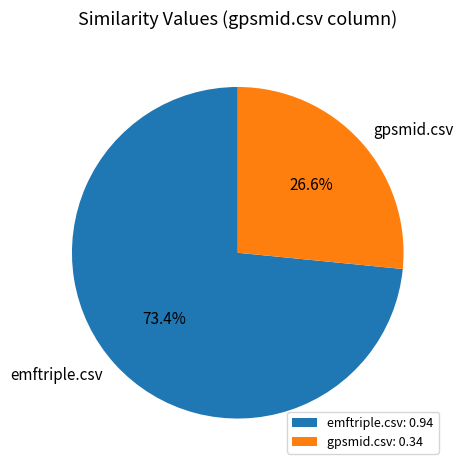

Is the sum of emftriple.csv and gpsmid.csv greater than half?

Yes